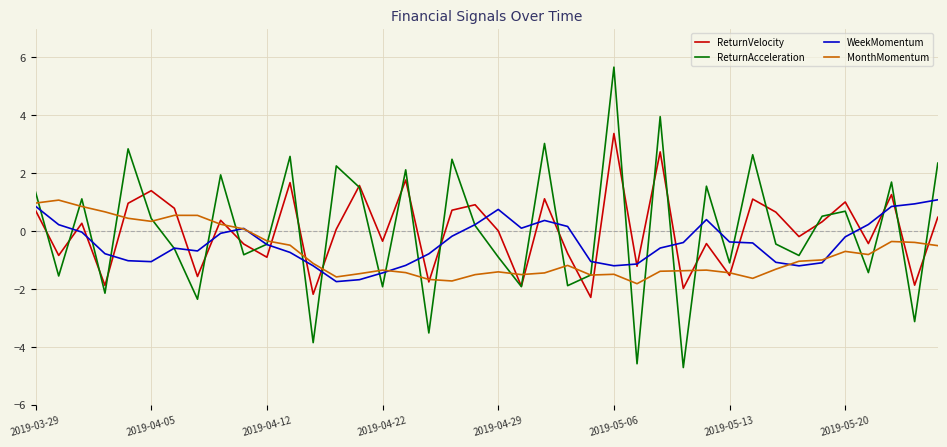

What is the minimum value shown in the chart?

-4.7